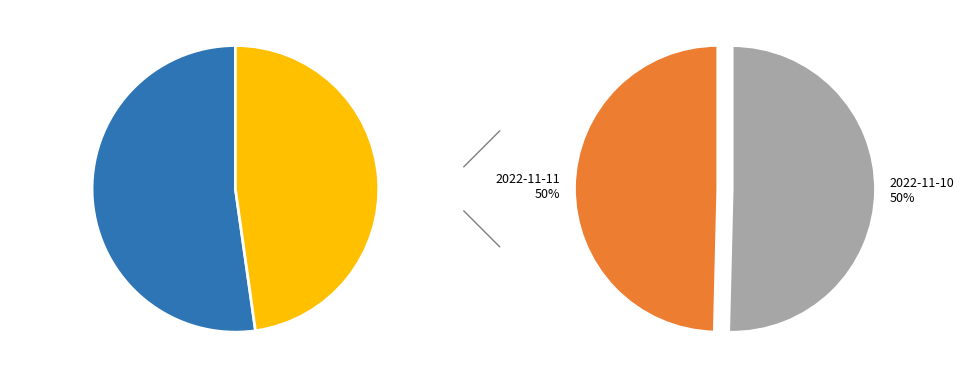

Which slice is the smallest?

2022-11-11